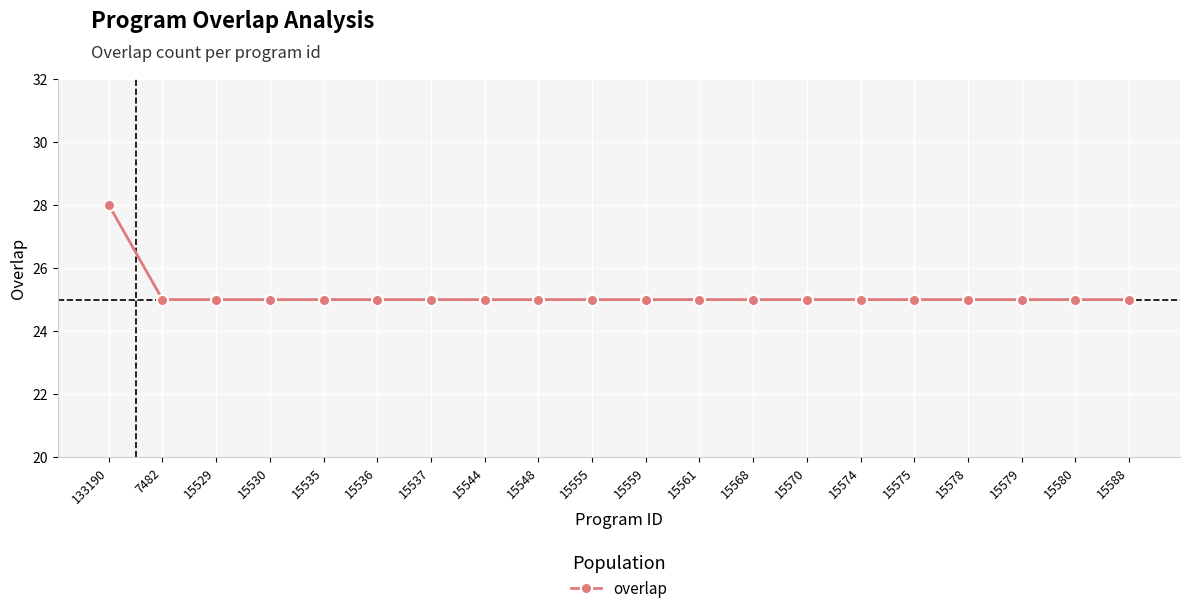

Read the value at 15559.

25